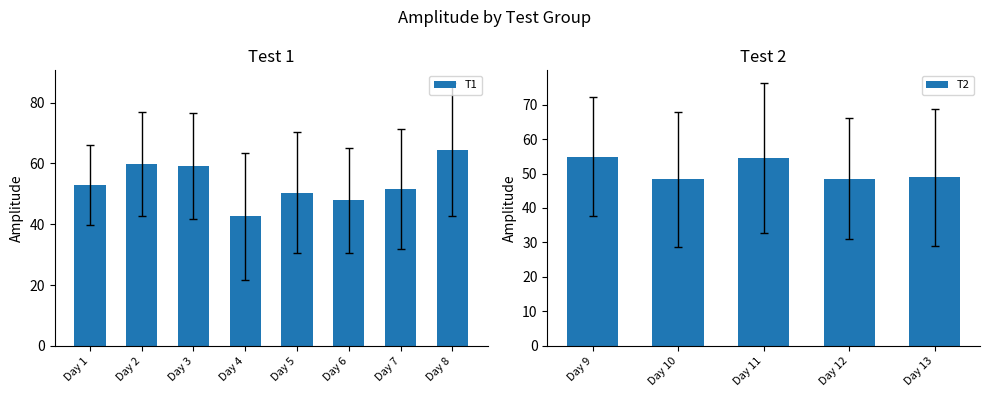

True or false: T1 has a value of 89.6 at Day 3.

False